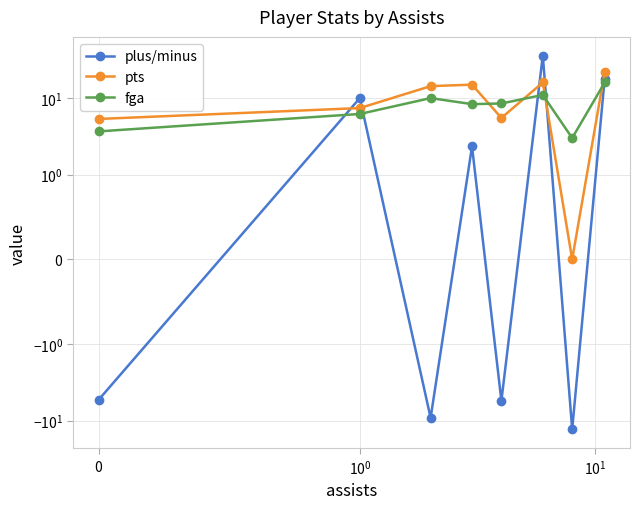

True or false: plus/minus has a value of -9.2 at $\mathdefault{0}$.

False